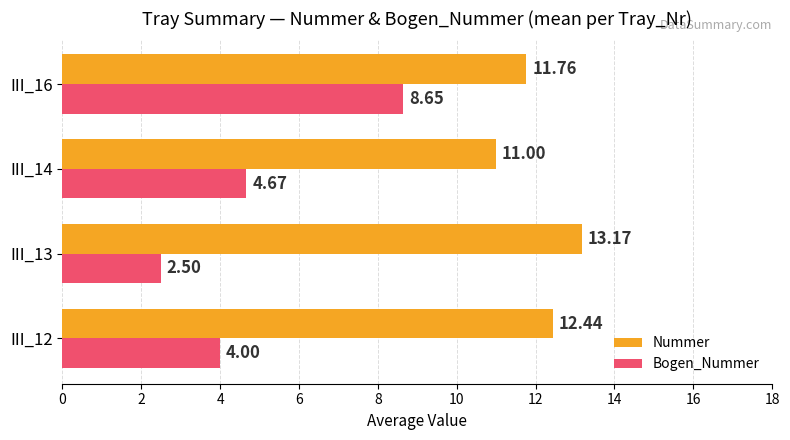

List the labels in order of Bogen_Nummer value, largest first.

III_16, III_14, III_12, III_13